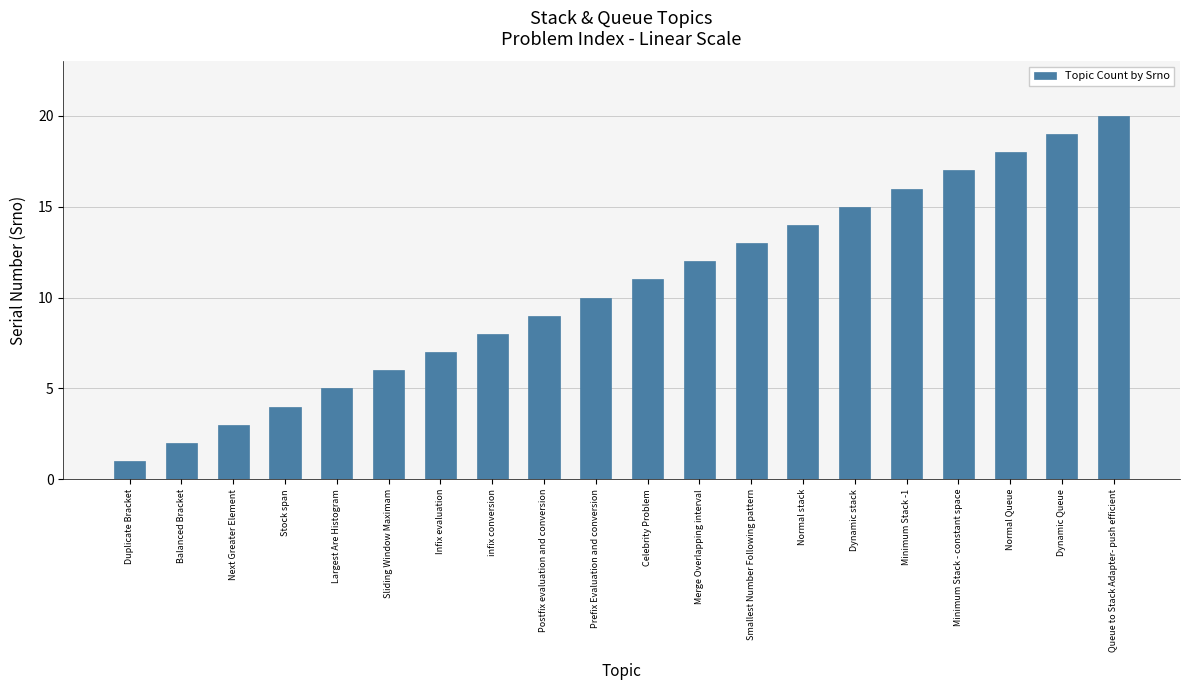

Are the bars horizontal?

No